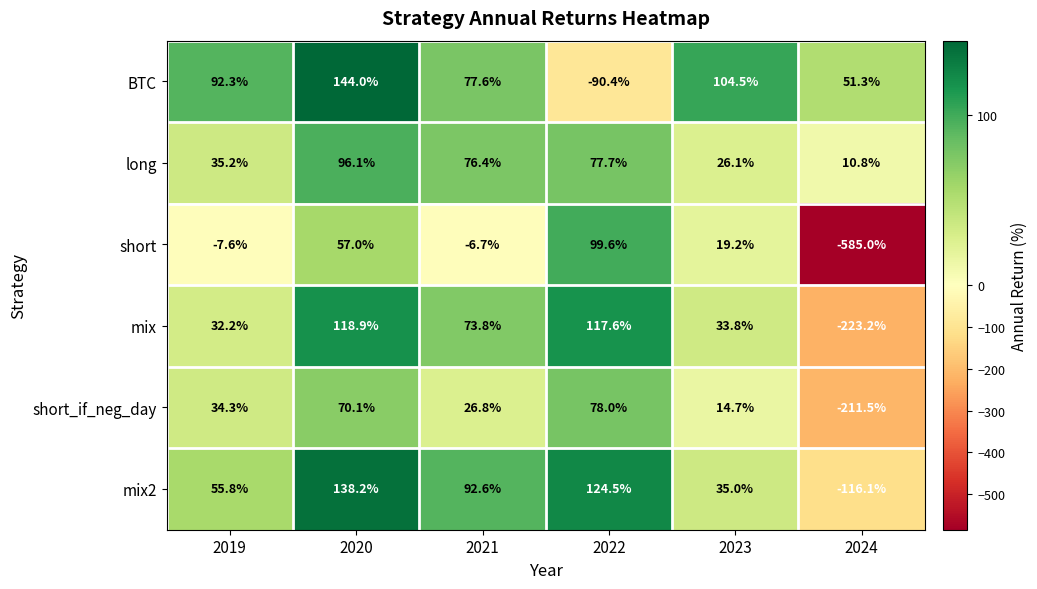

At which category is the sum across all series the highest?

2020